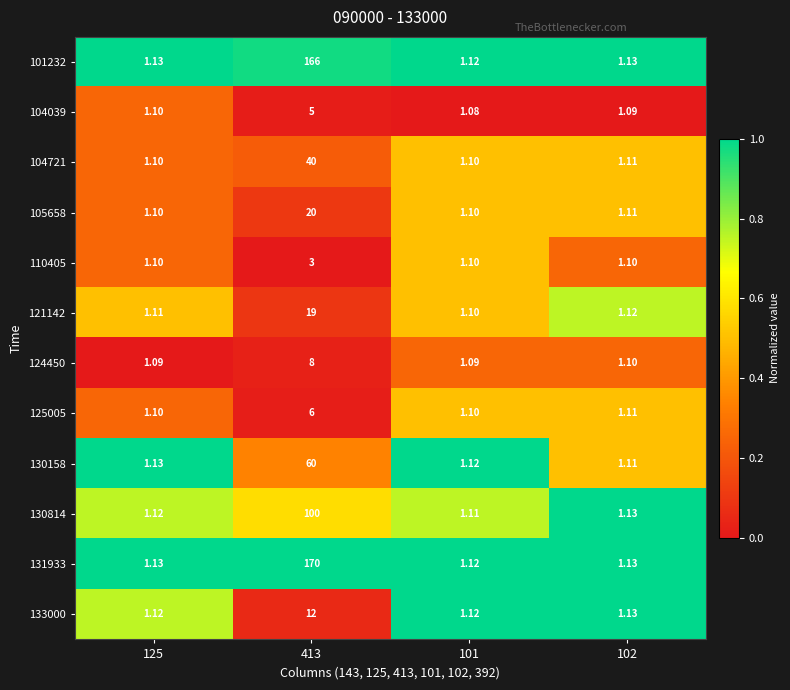

Is the value of 130814 at 413 greater than the value of 121142 at 125?

Yes